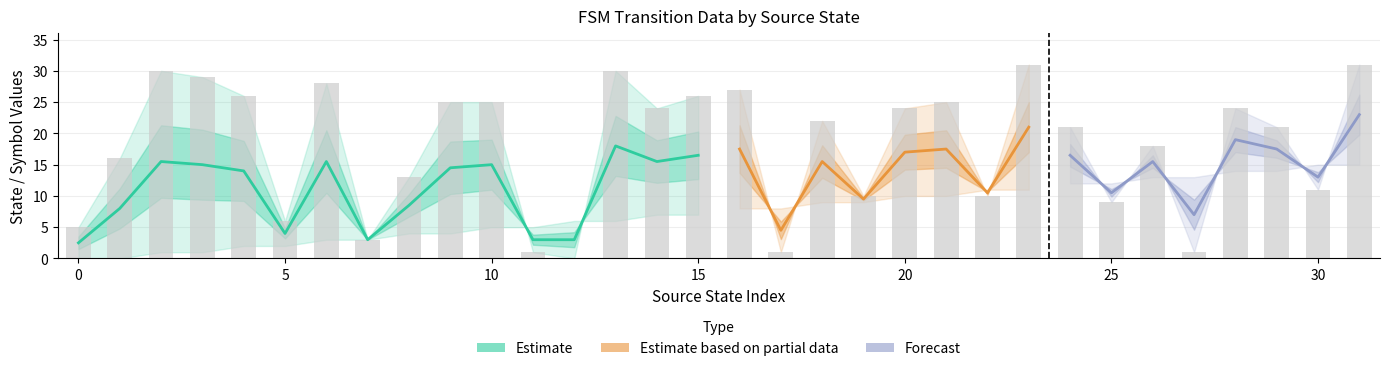

What is the difference between the highest and lowest values at 15?

26